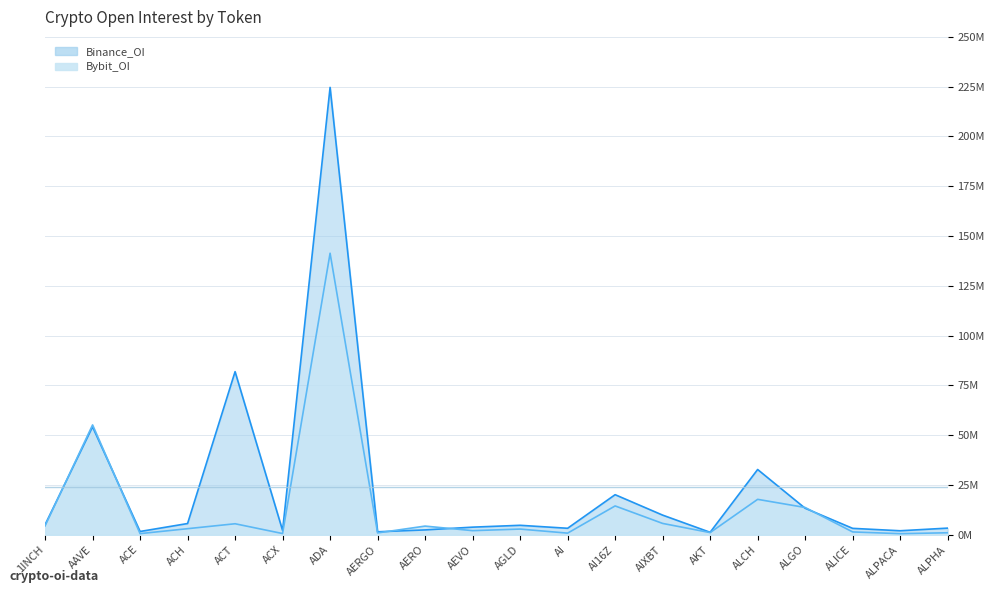

What is the difference between the highest and lowest values at 1INCH?

595048